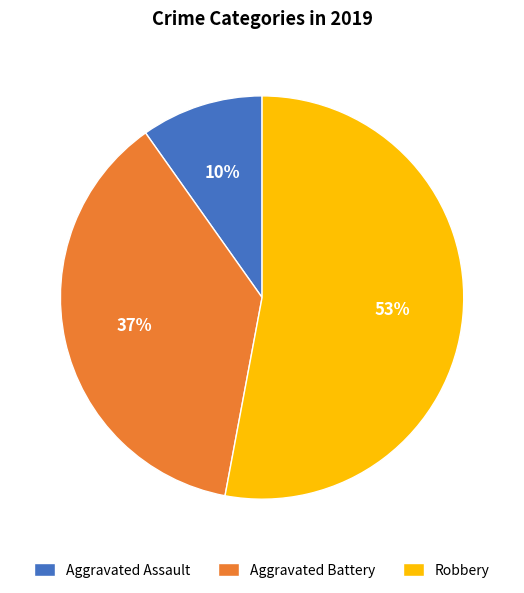

Which category has the smallest portion of the pie?

Aggravated Assault